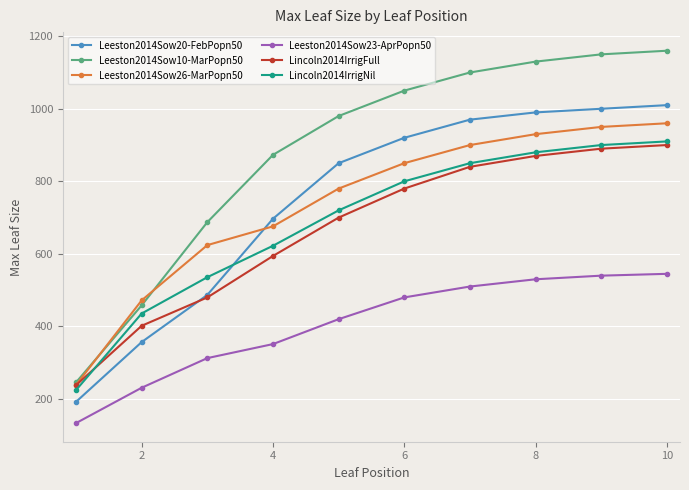

Which series has the largest range (max minus min)?

Leeston2014Sow10-MarPopn50